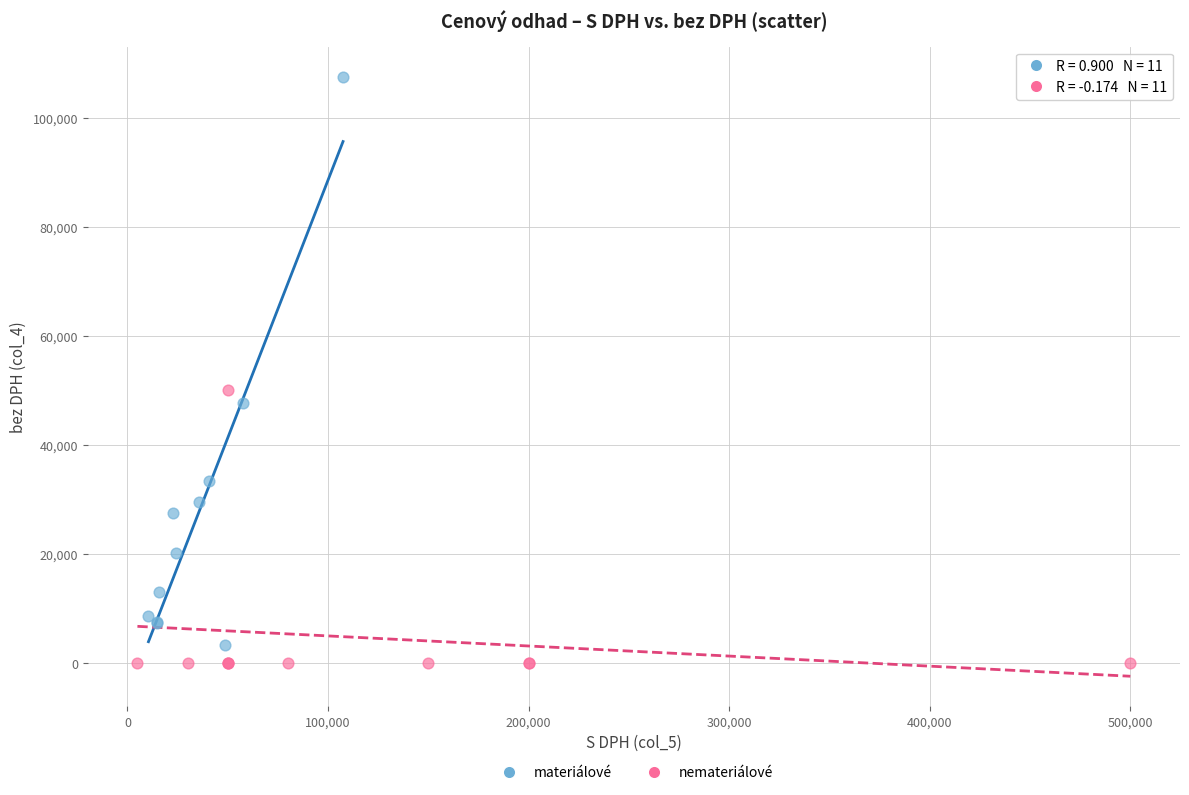

Which series has the largest Y range (max minus min)?

materiálové